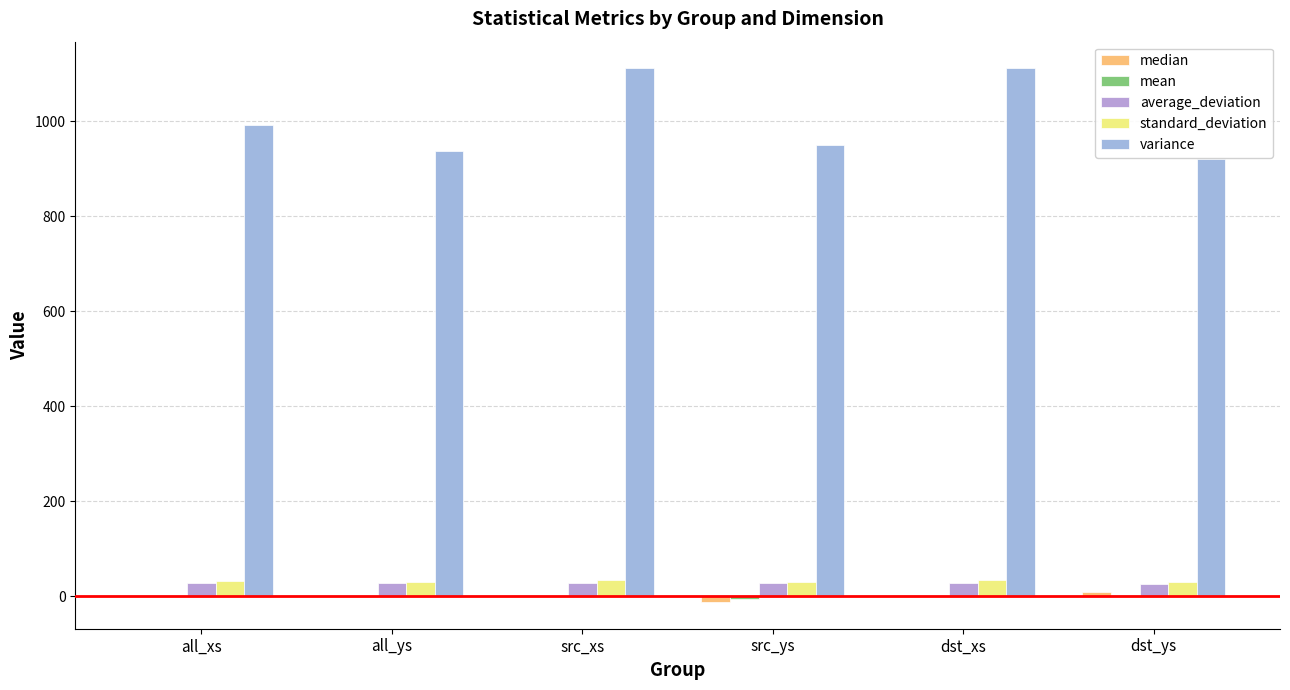

Which series has the largest range (max minus min)?

variance